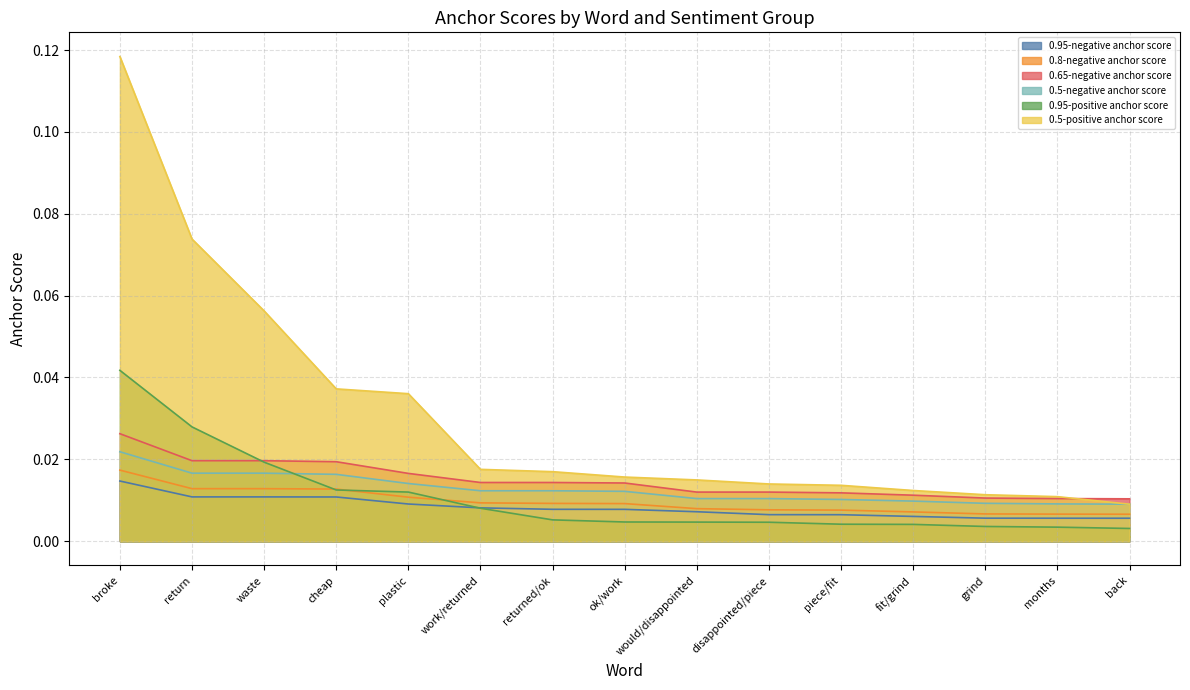

Between return and disappointed/piece, which series saw the biggest shift?

0.5-positive anchor score